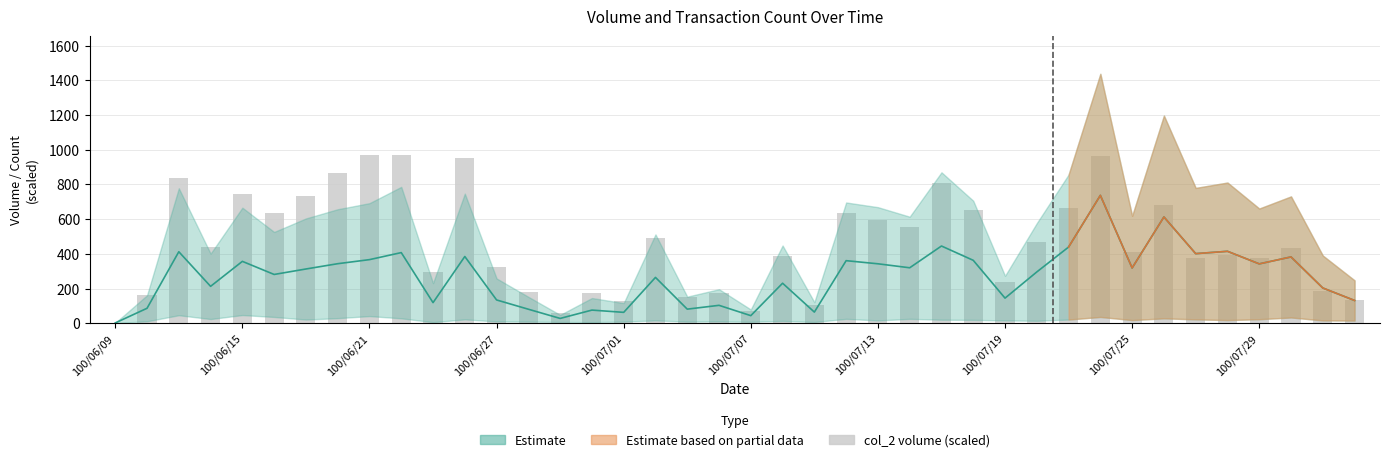

The chart shows a value of 1.9 at 100/06/09. True or false?

True